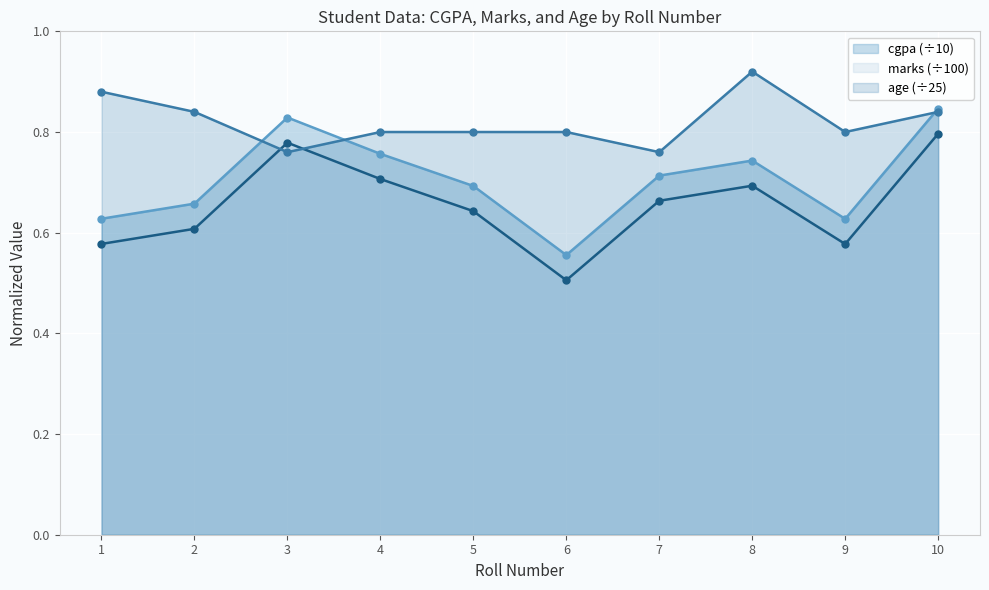

Reading left to right, what are all the values shown in this chart?

cgpa: 0.6	0.7	0.8	0.8	0.7	0.6	0.7	0.7	0.6	0.8
marks: 0.6	0.6	0.8	0.7	0.6	0.5	0.7	0.7	0.6	0.8
age: 0.9	0.8	0.8	0.8	0.8	0.8	0.8	0.9	0.8	0.8